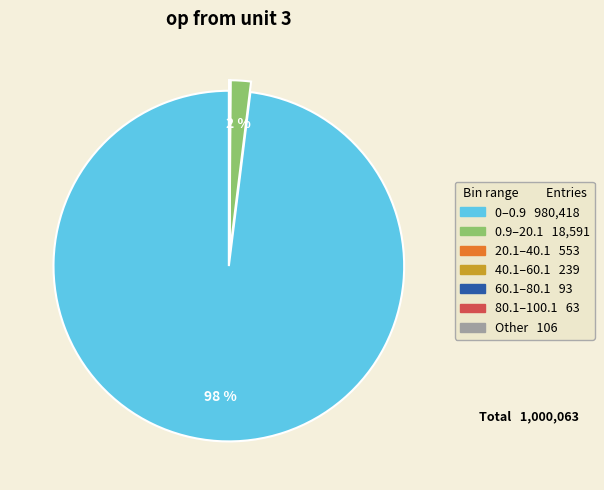

To the nearest percent, what is the difference between the largest and smallest slice percentages?

98%